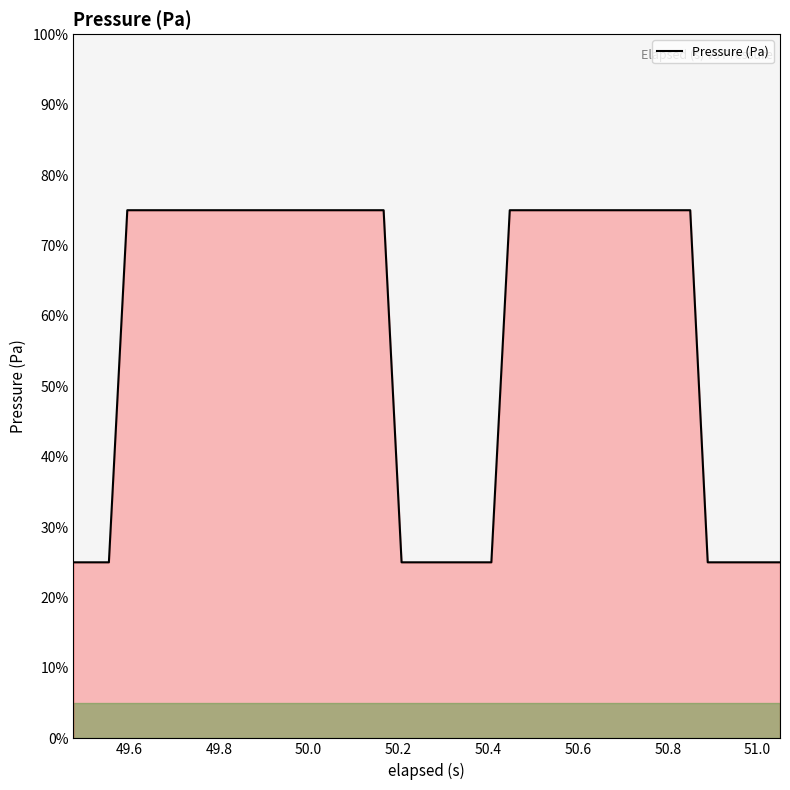

What is the difference between the maximum and minimum values?

50.0